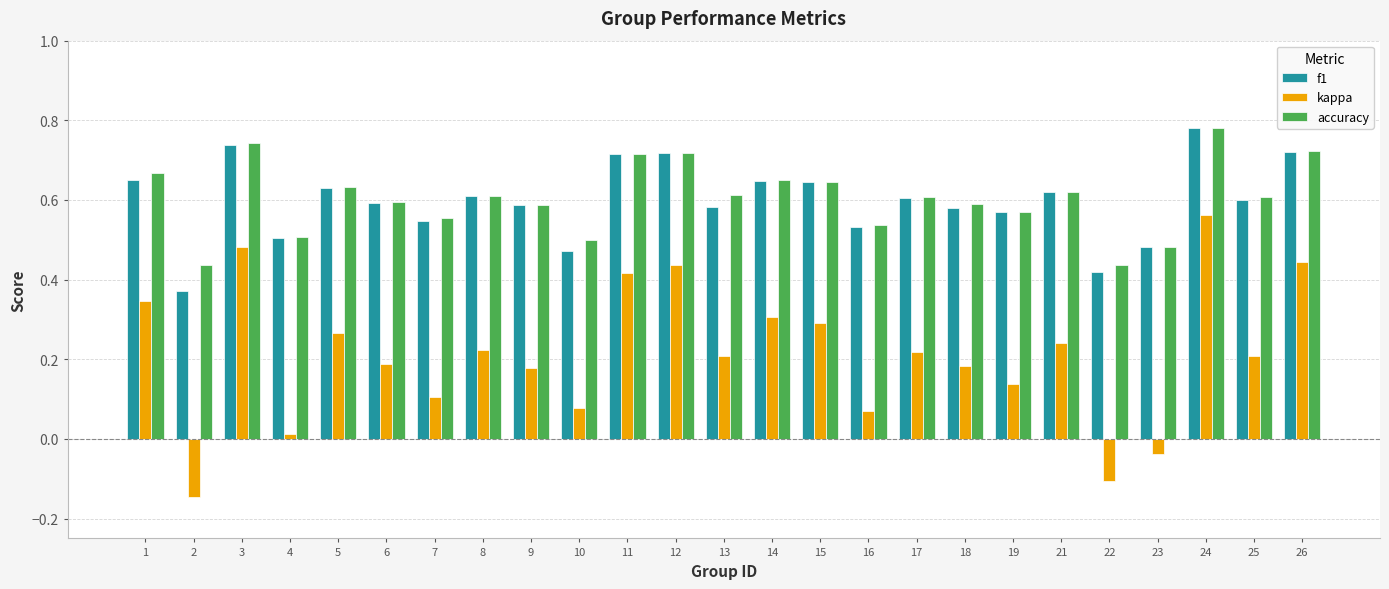

The f1 series shows 0.2 at 5. True or false?

False